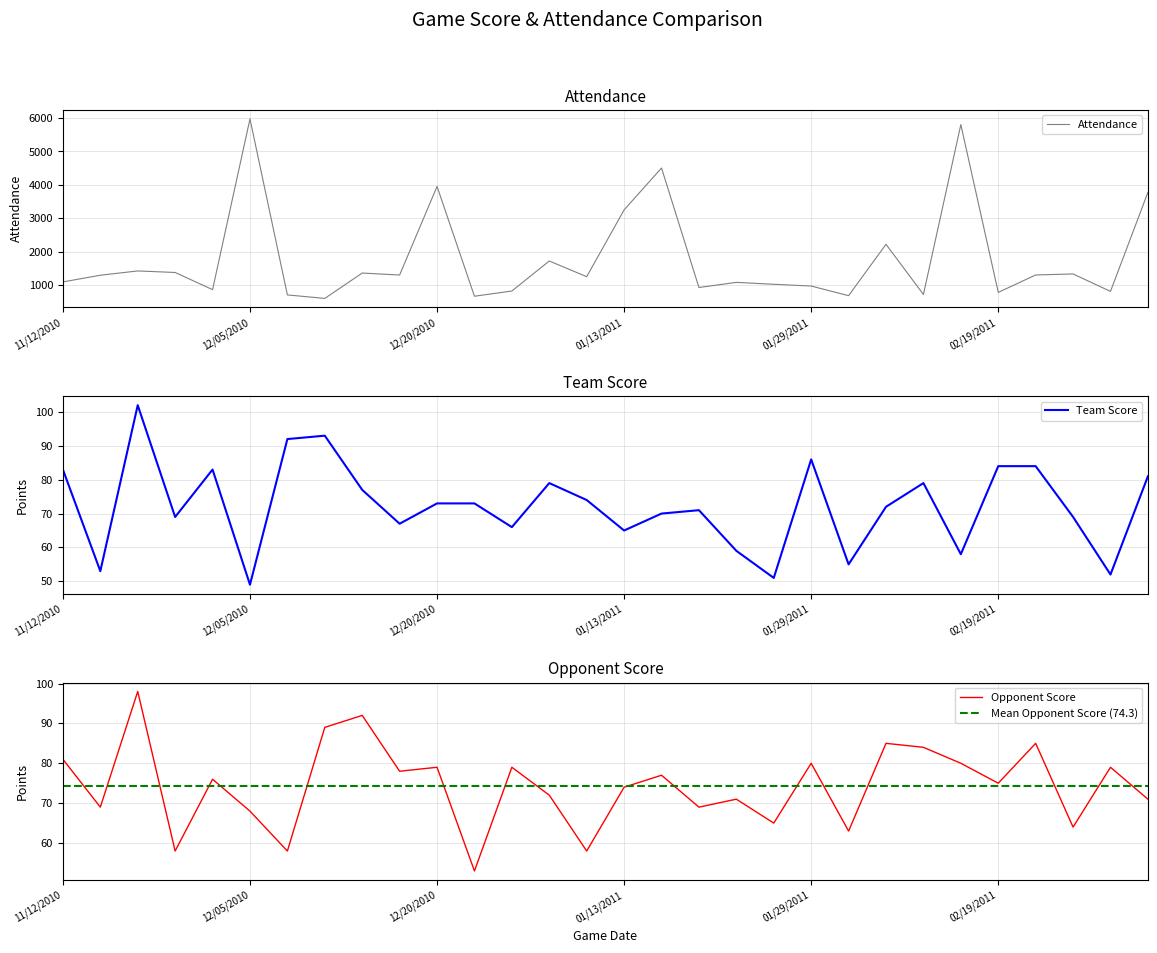

Which series has the widest spread of values?

Attendance